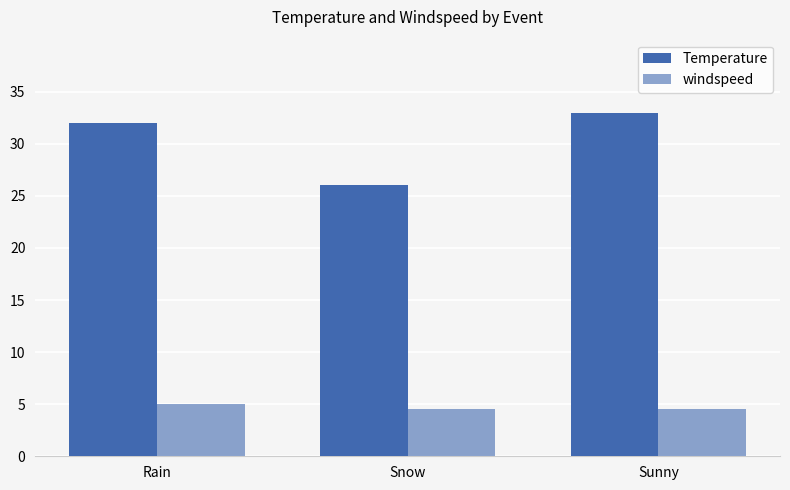

How many groups of bars are there?

3